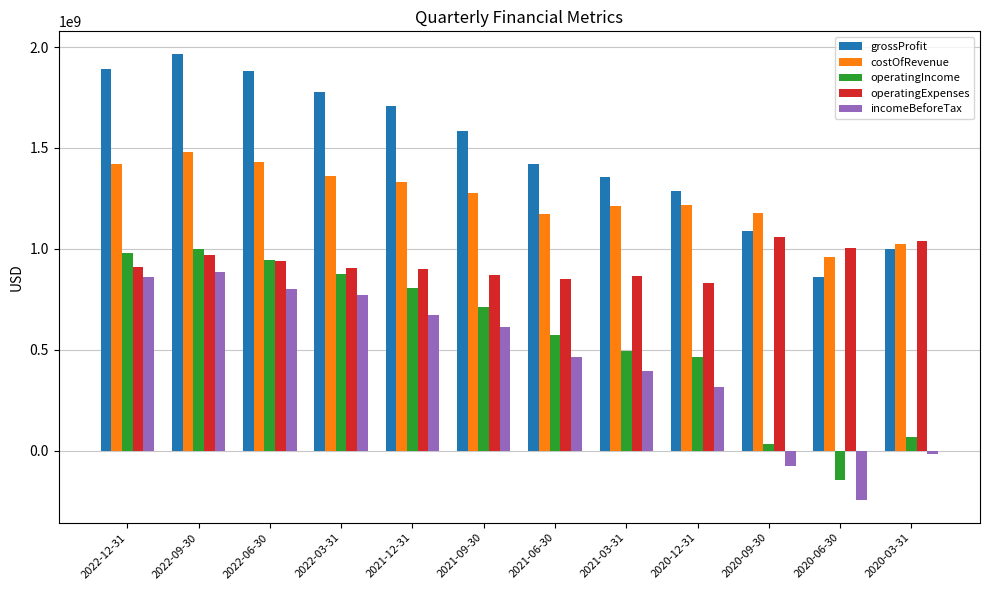

Does the chart contain any negative values?

Yes